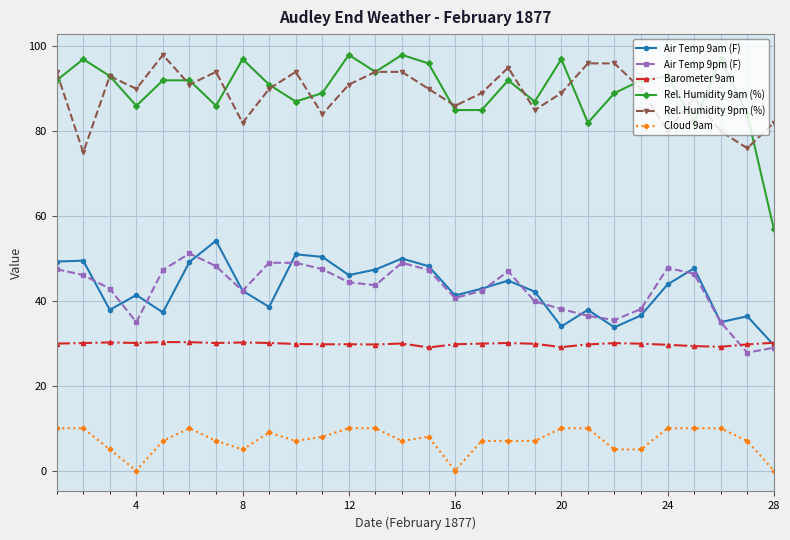

How many categories are shown in the chart?

28